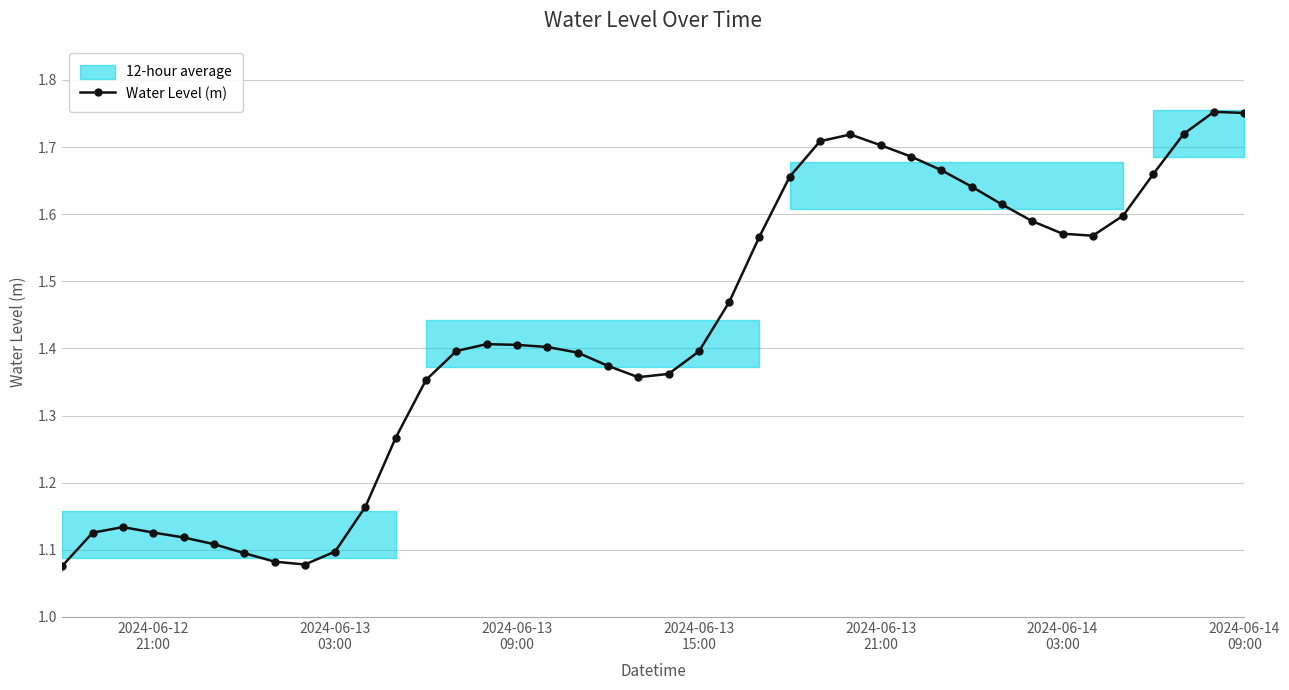

How many Water Level (m) values are between 1 and 2?

40